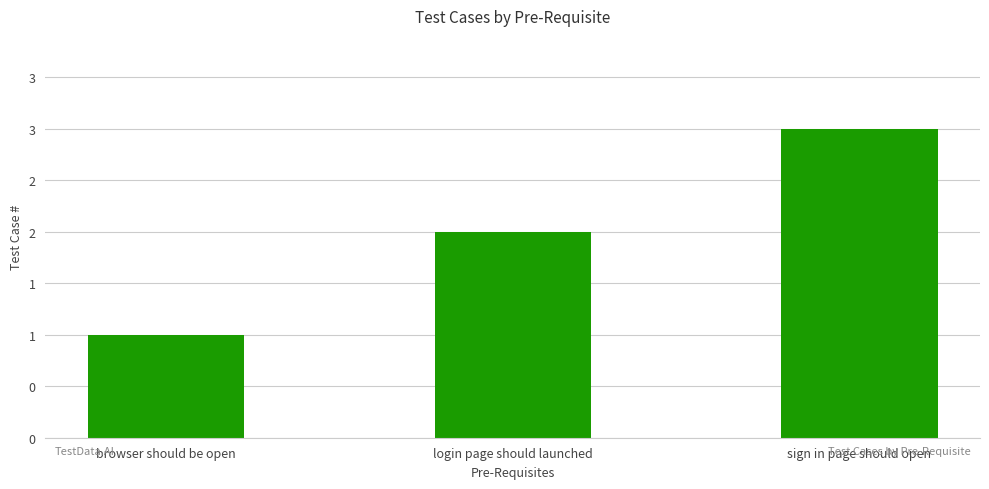

What is the sum of the values at login page should launched and sign in page should open?

5